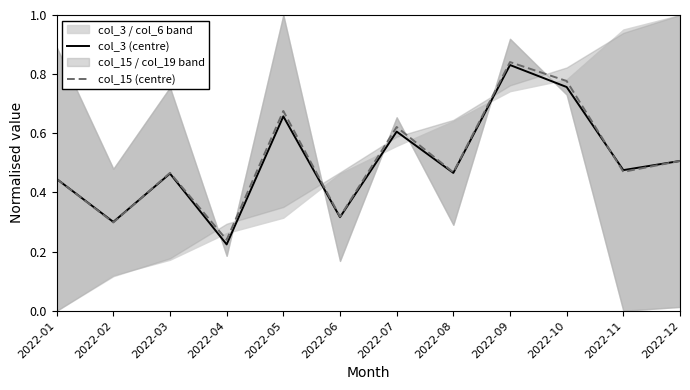

Is the value of col_15 (centre) at 2022-03 greater than the value of col_3 (centre) at 2022-03?

Yes